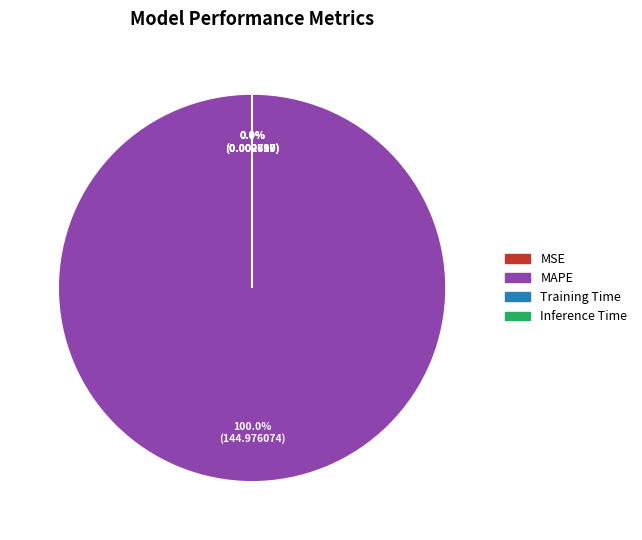

What is the largest slice in the pie chart?

MAPE